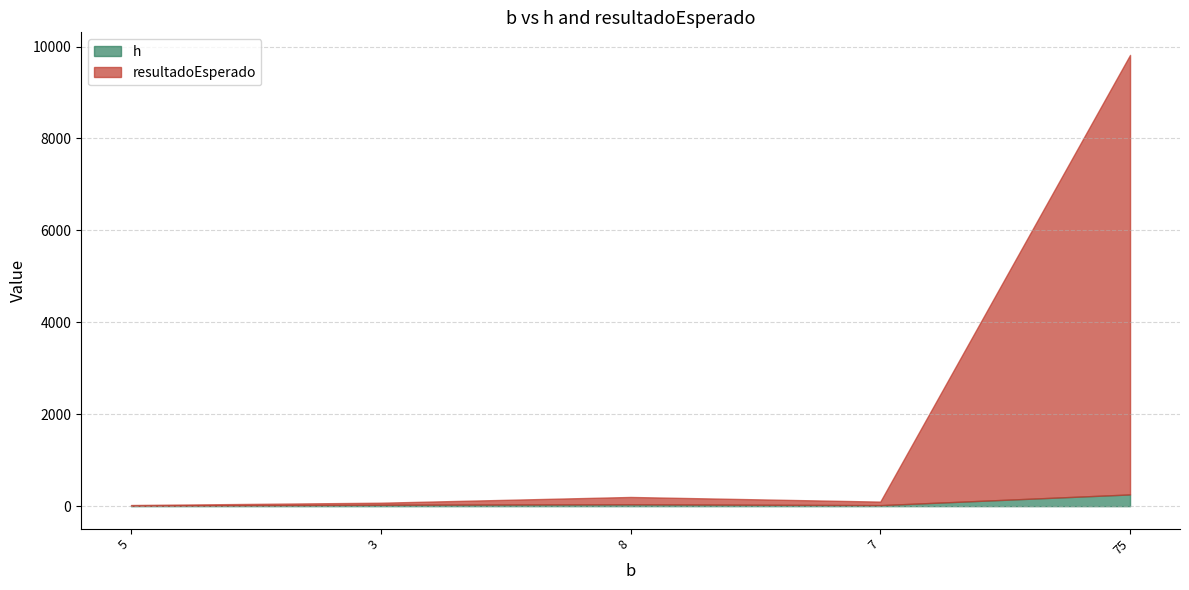

The value of h at 3 is 30.0. True or false?

True